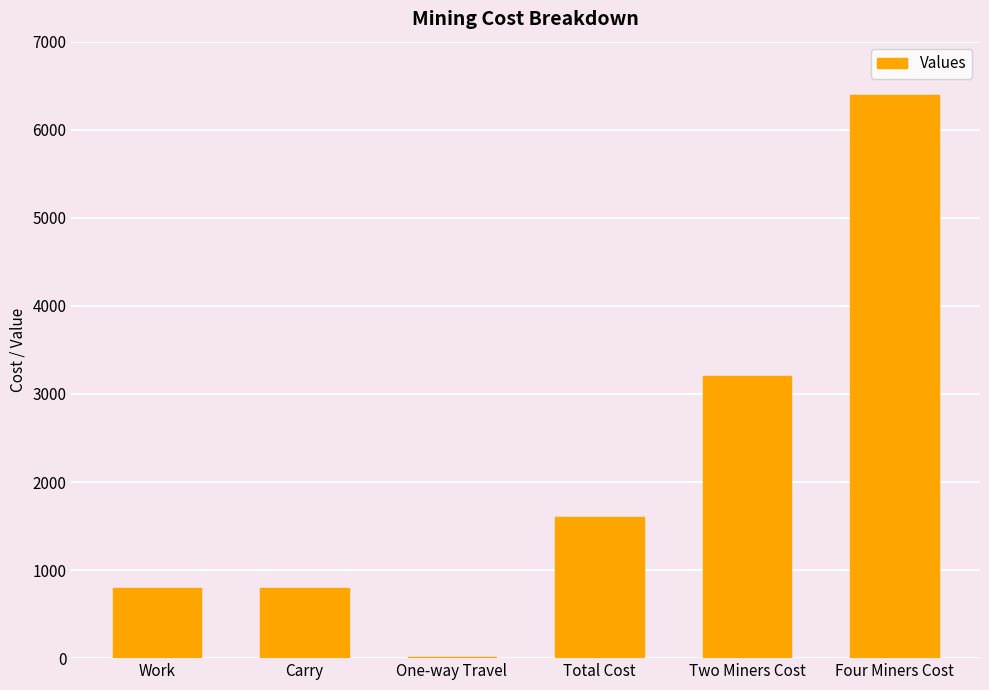

Between Total Cost and Two Miners Cost, which is larger?

Two Miners Cost